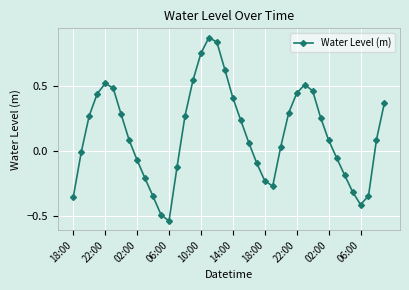

True or false: there are more than 0 points higher than both neighbors.

True